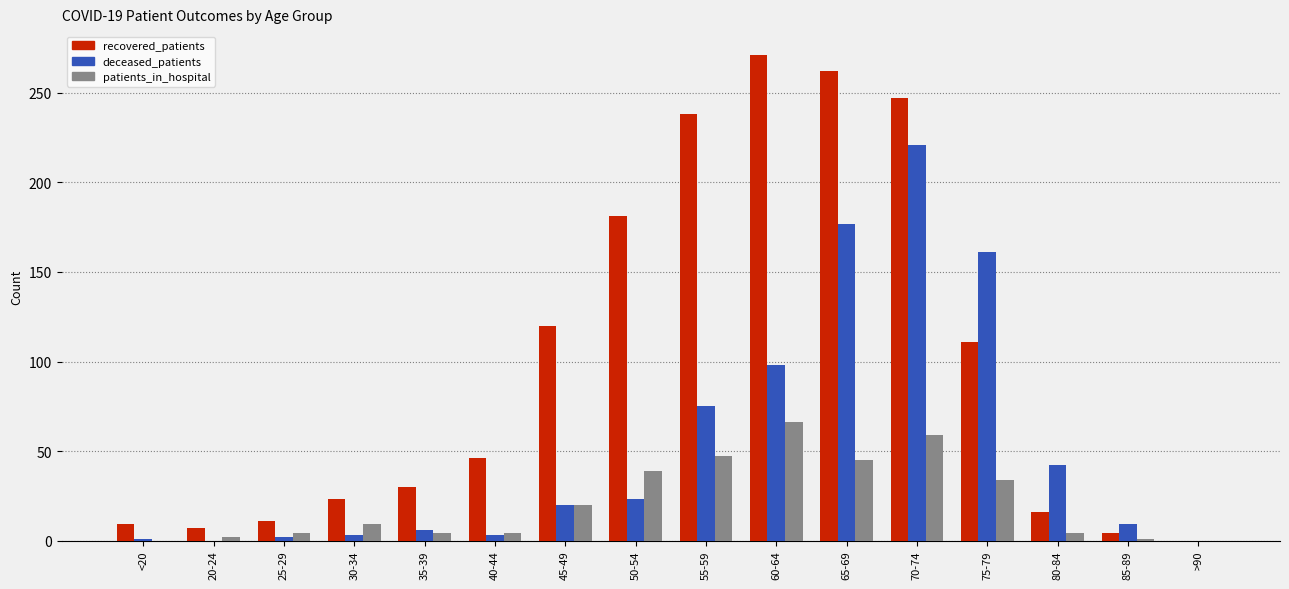

Where is recovered_patients nearest to the value 135?

45-49